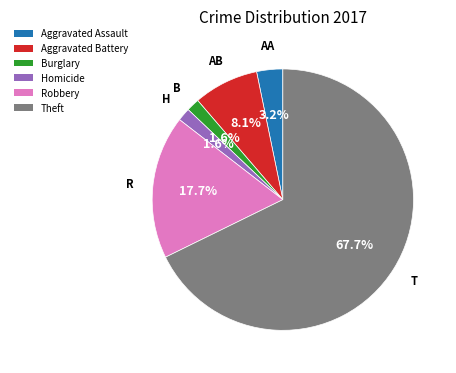

What is the majority slice?

Theft